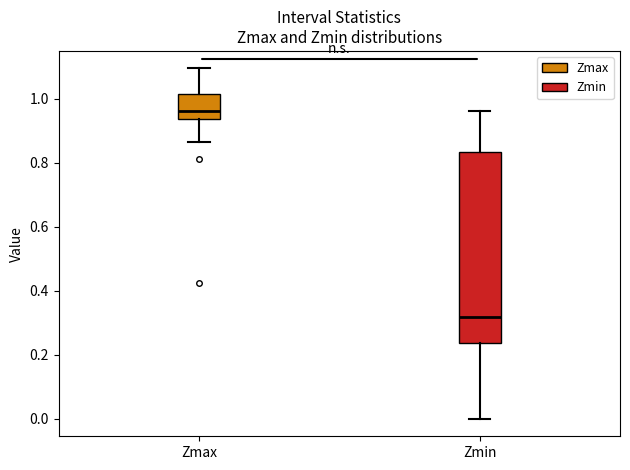

Where does the median line of the box for Zmax sit on the y-axis? The values are not printed on the chart, so give them approximately, as read against the axis.

0.96